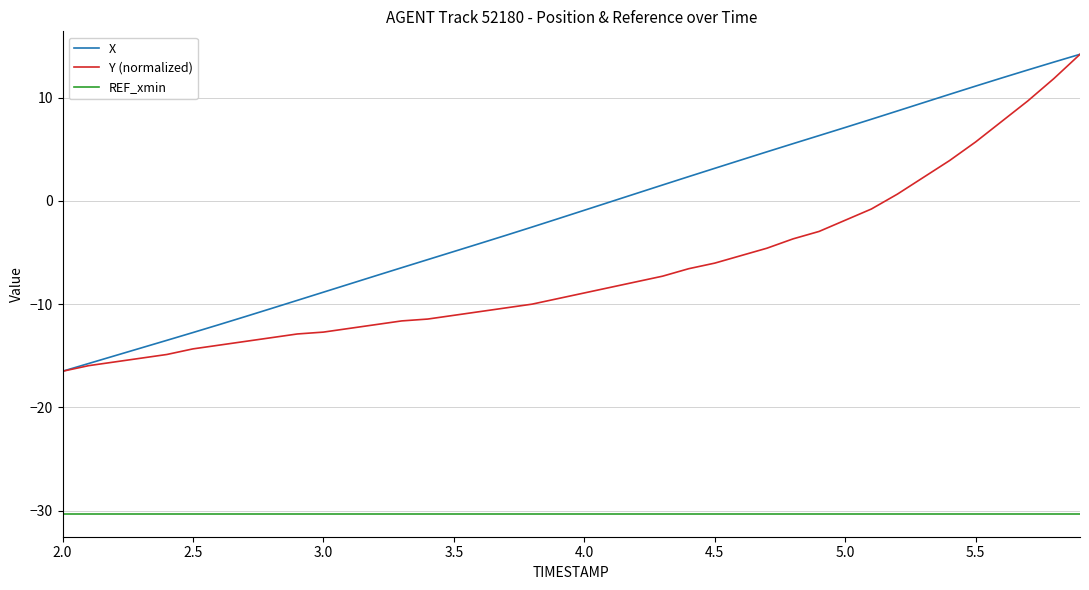

What is the maximum value for Y (normalized)?

14.2